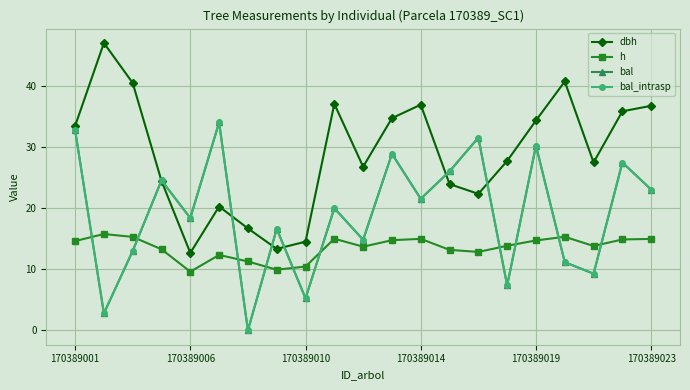

At which label does dbh first exceed 27?

170389001